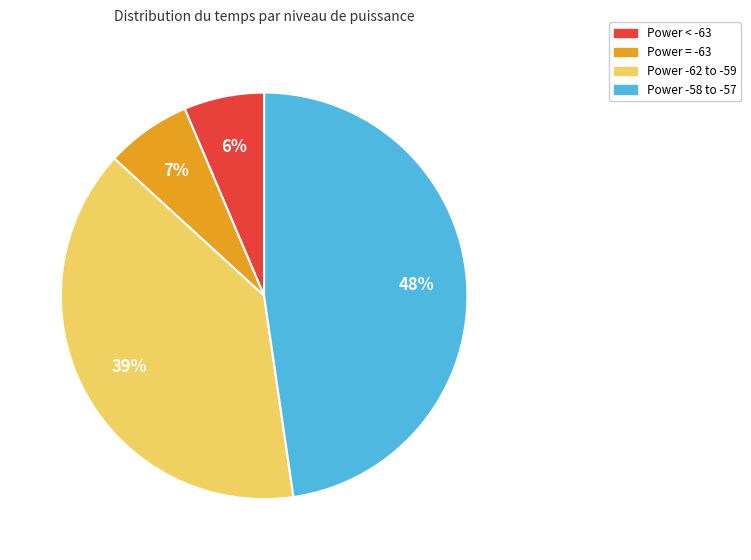

To the nearest percent, what is the average slice percentage?

25%